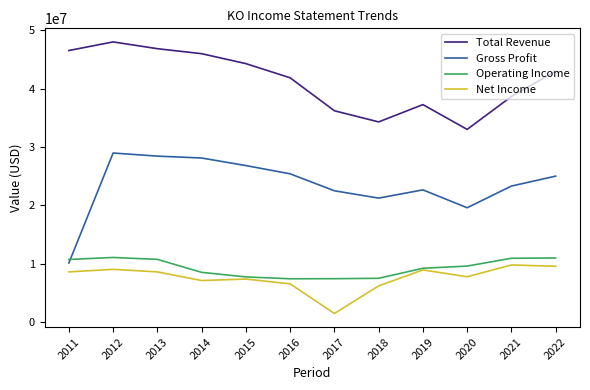

The value of Total Revenue at 2022 is 23818788. True or false?

False